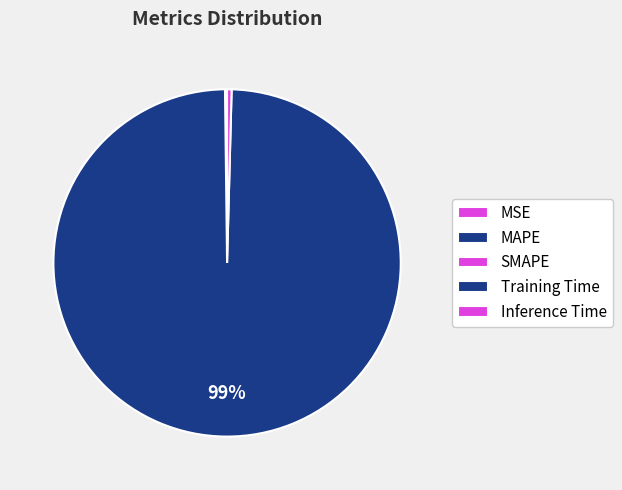

Which category has the biggest portion of the pie?

Training Time